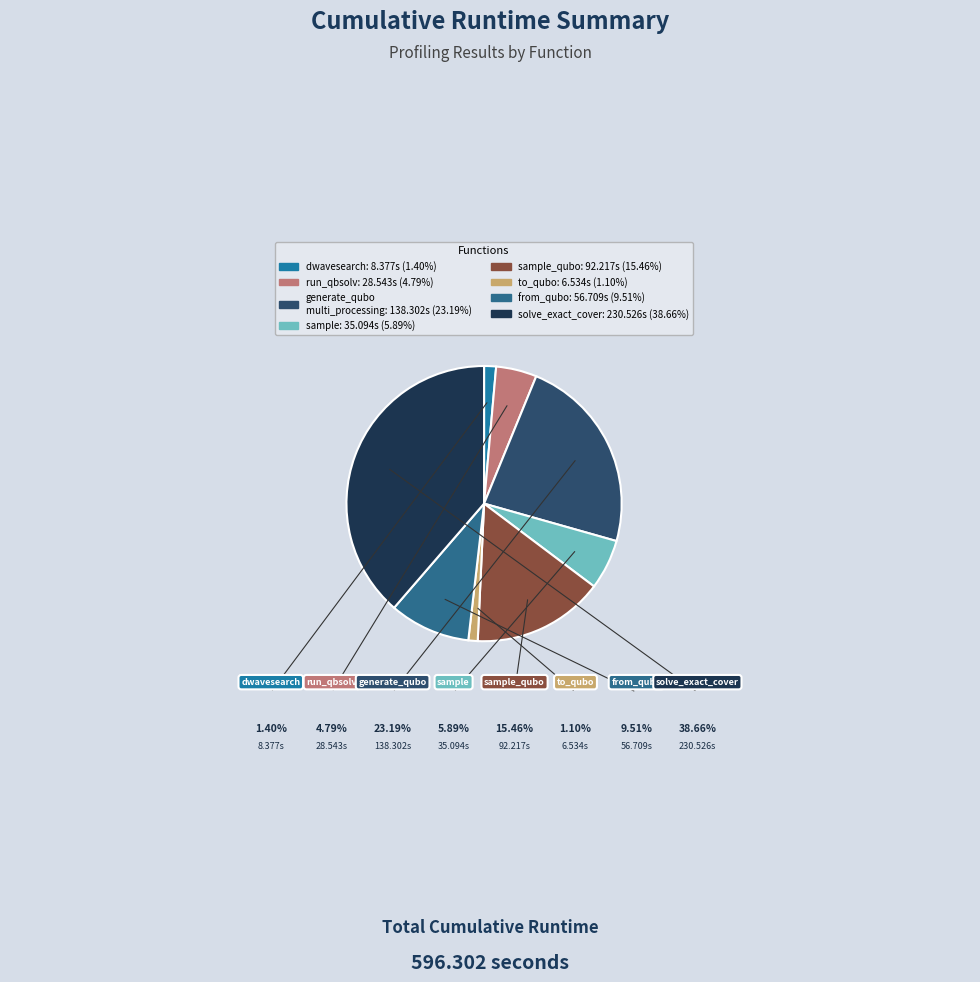

How many slices are in this pie chart?

8